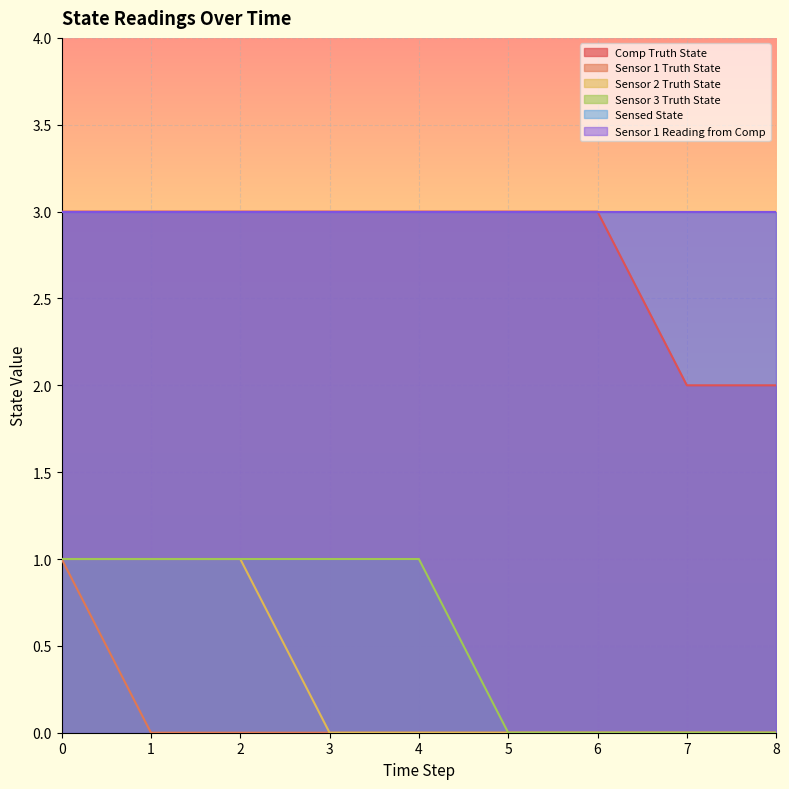

True or false: Sensor 3 Truth State has more than 2 interior local peaks.

False